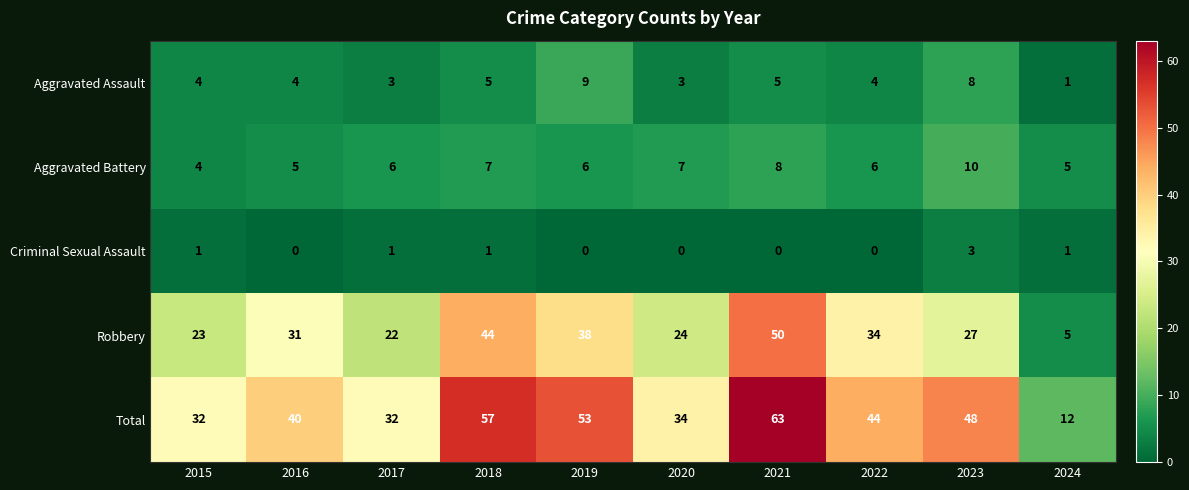

What is the sum of the Total values at 2024 and 2015?

44